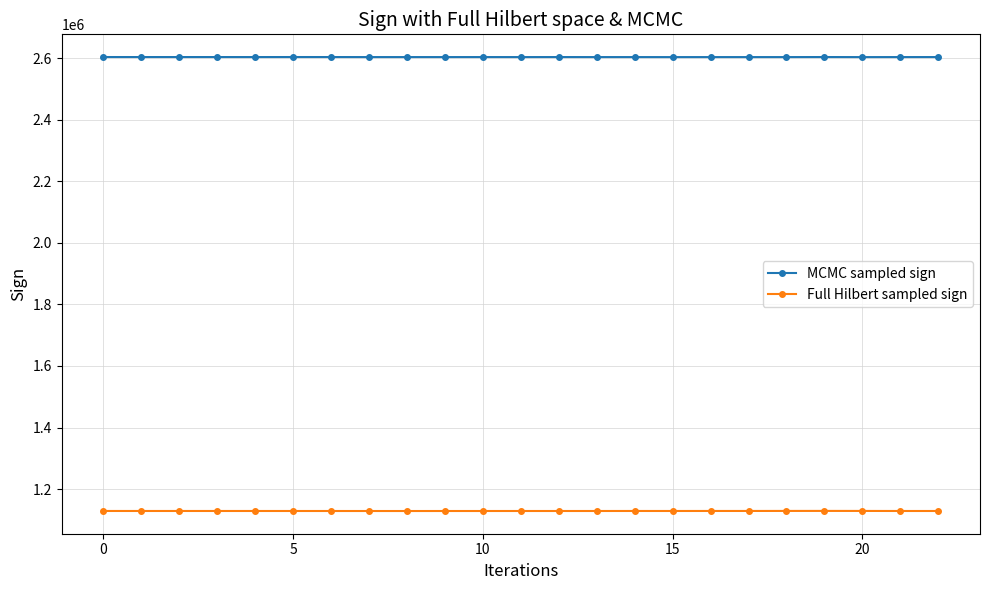

What is the highest value of the Full Hilbert sampled sign series?

1129301.5